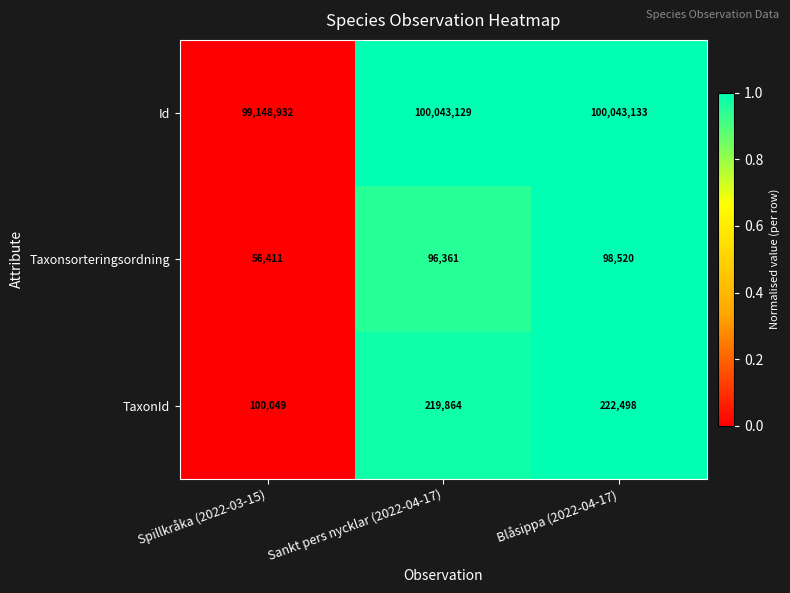

At which label is Taxonsorteringsordning closest to 77465?

Sankt pers nycklar (2022-04-17)